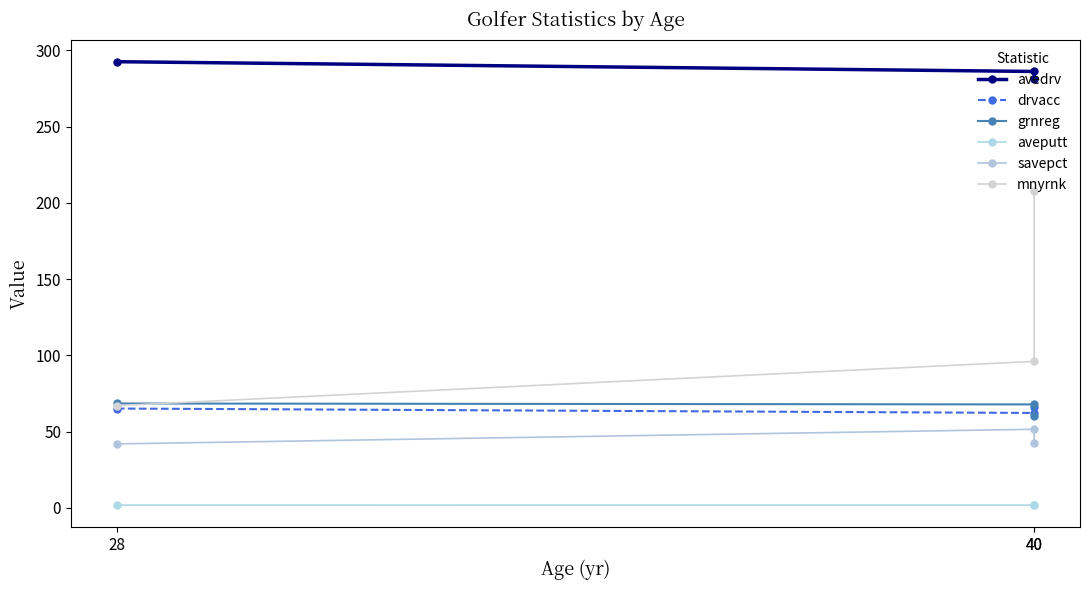

How many distinct data groups are displayed?

6